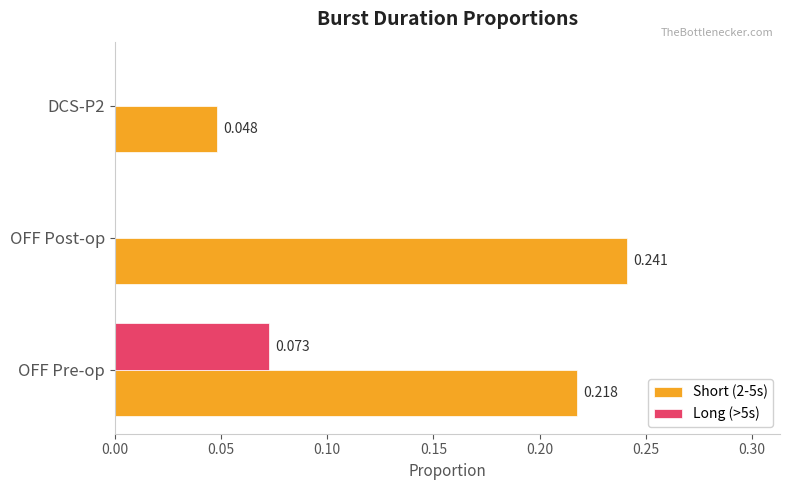

At which label does Short (2-5s) reach its peak?

OFF Post-op